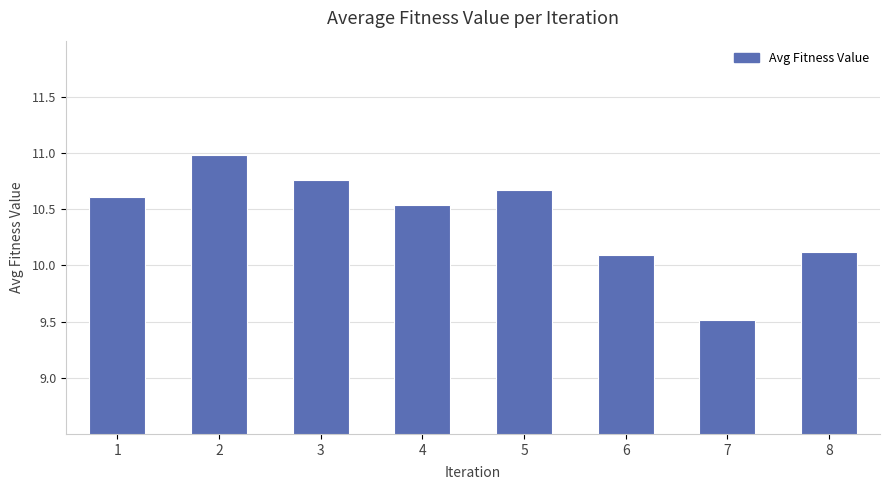

Which has a higher value, 6 or 5?

5